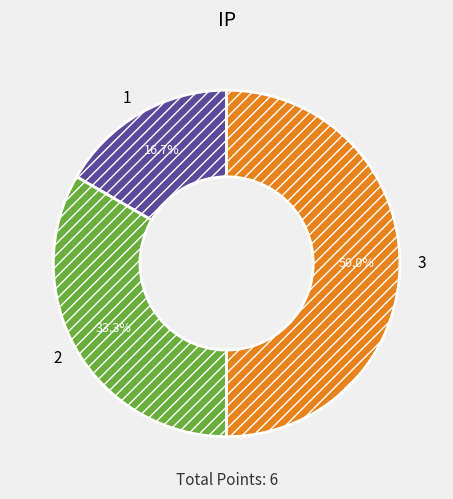

Rank the categories by value from lowest to highest.

1, 2, 3